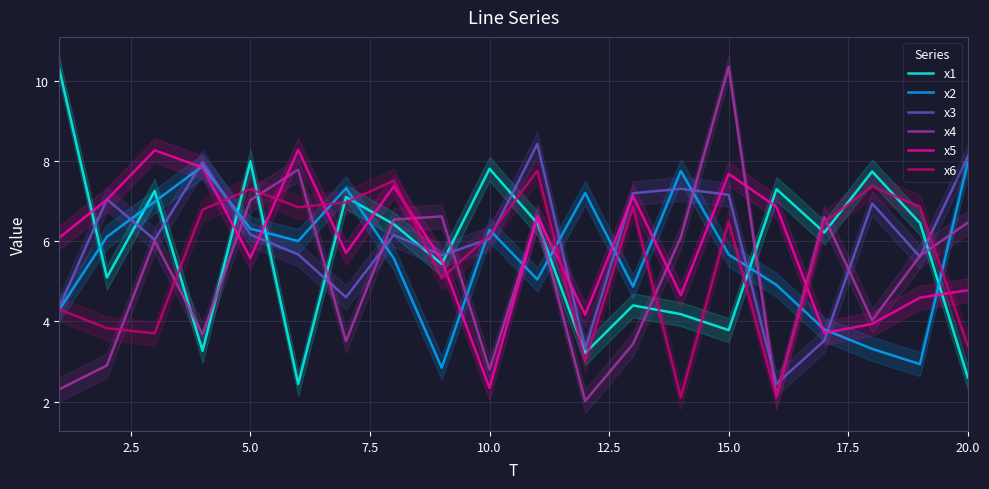

At how many categories does at least one series exceed 2?

20